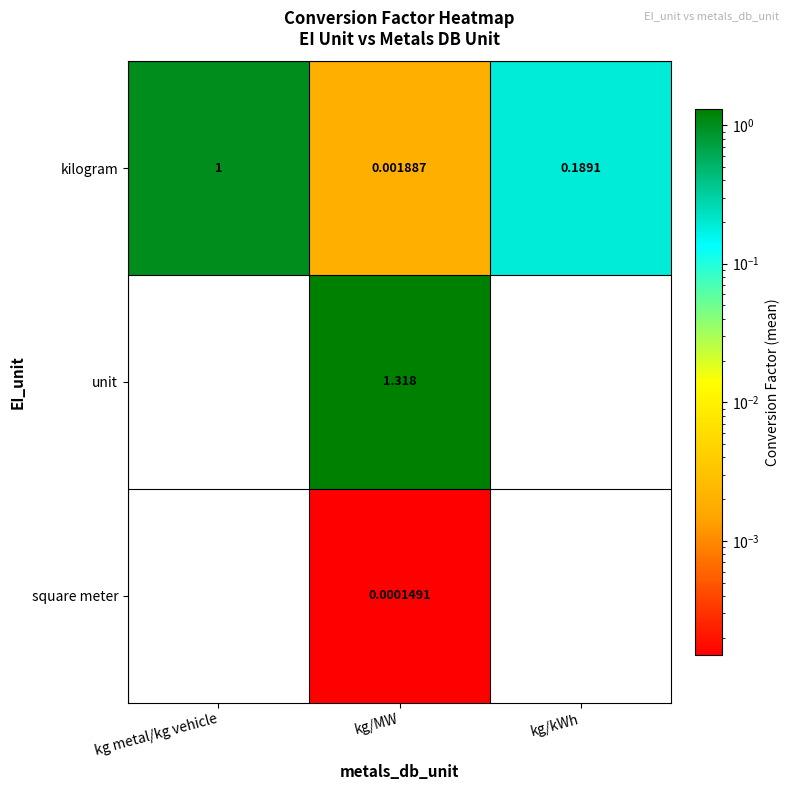

Is the value of square meter at kg/MW greater than the value of kilogram at kg/MW?

No